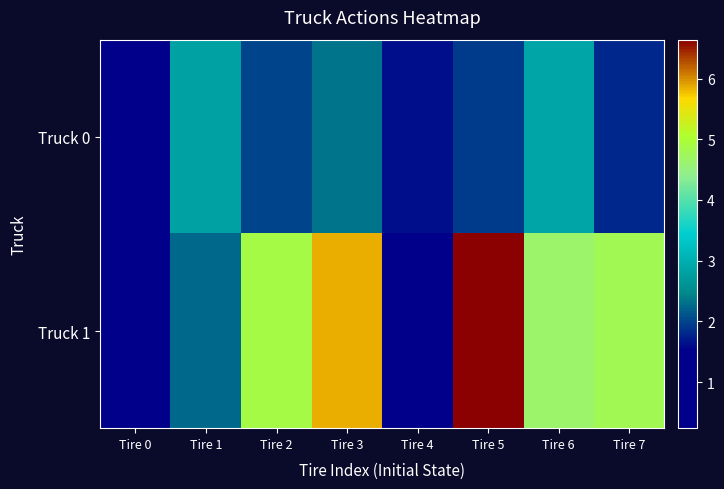

Reading left to right, transcribe all the data shown in this chart.

Truck 0: Tire 0=0.8	Tire 1=2.8	Tire 2=2.0	Tire 3=2.3	Tire 4=1.6	Tire 5=1.9	Tire 6=2.9	Tire 7=1.8
Truck 1: Tire 0=1.2	Tire 1=2.2	Tire 2=4.9	Tire 3=5.8	Tire 4=0.2	Tire 5=6.6	Tire 6=4.6	Tire 7=4.8